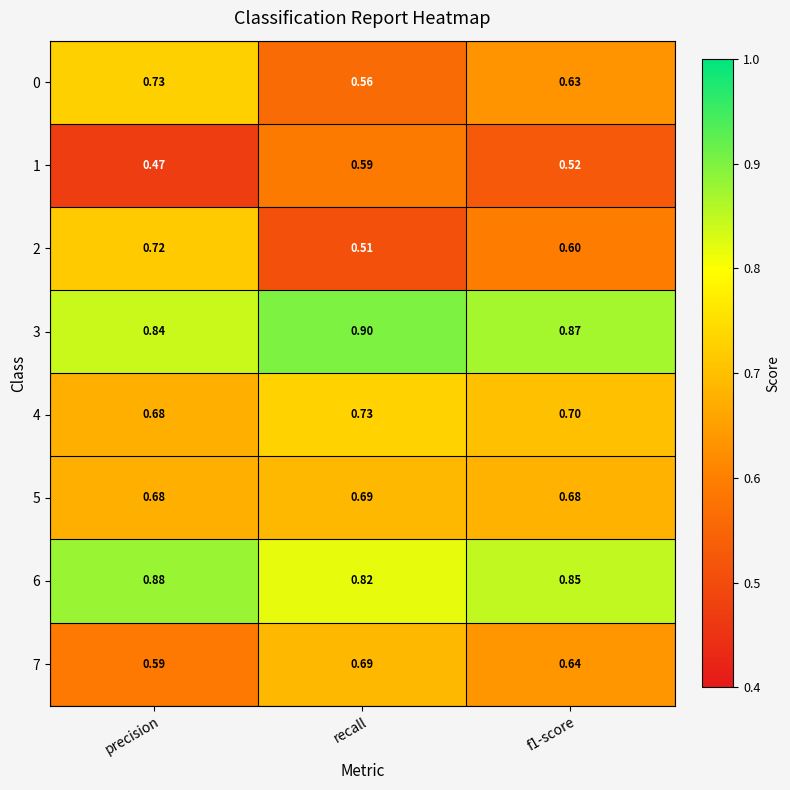

Which category has the lowest value in the 7 series?

precision